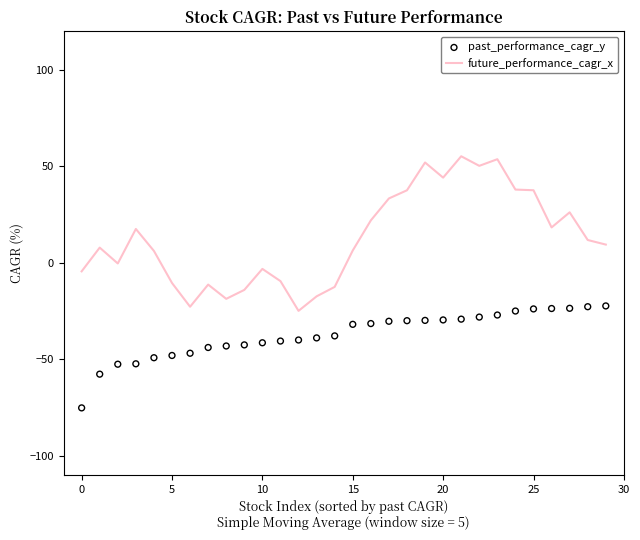

Which series reaches the minimum Y coordinate?

past_performance_cagr_y